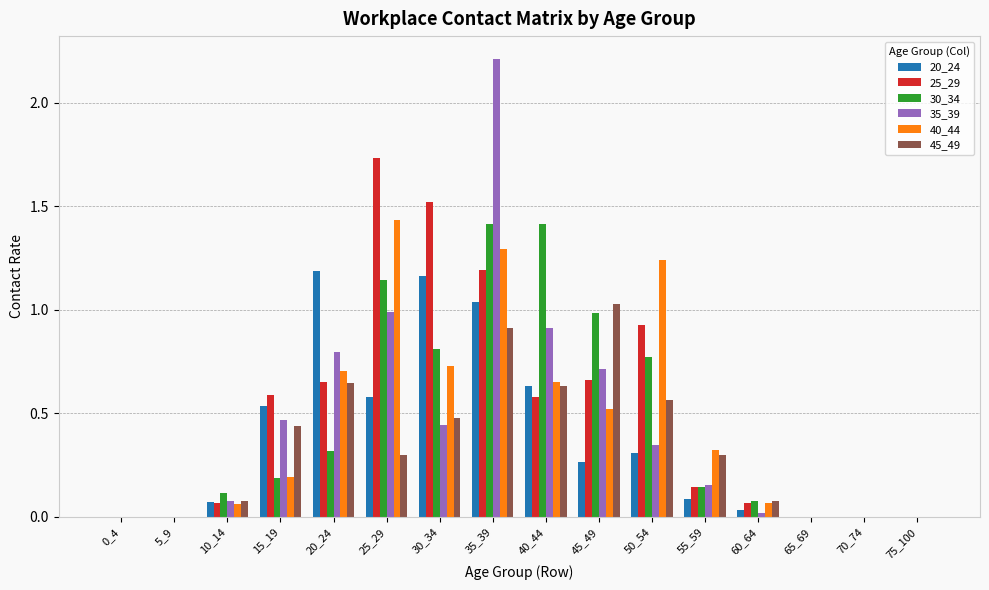

At which category does the chart reach its peak across all series?

35_39